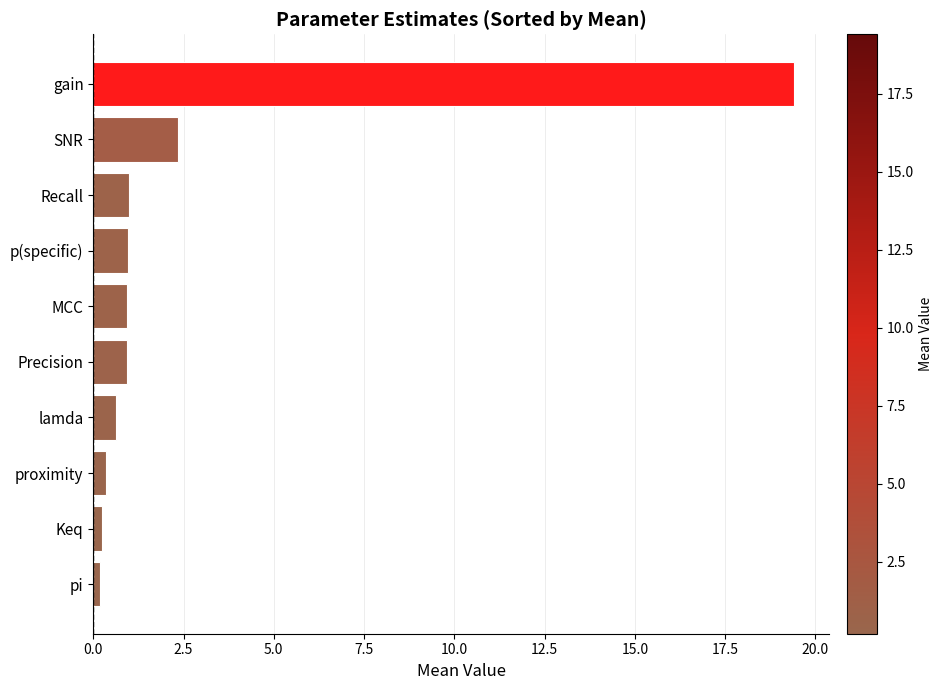

What is the average value?

2.7